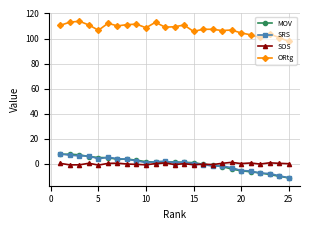

What is the maximum value shown in the chart?

113.8